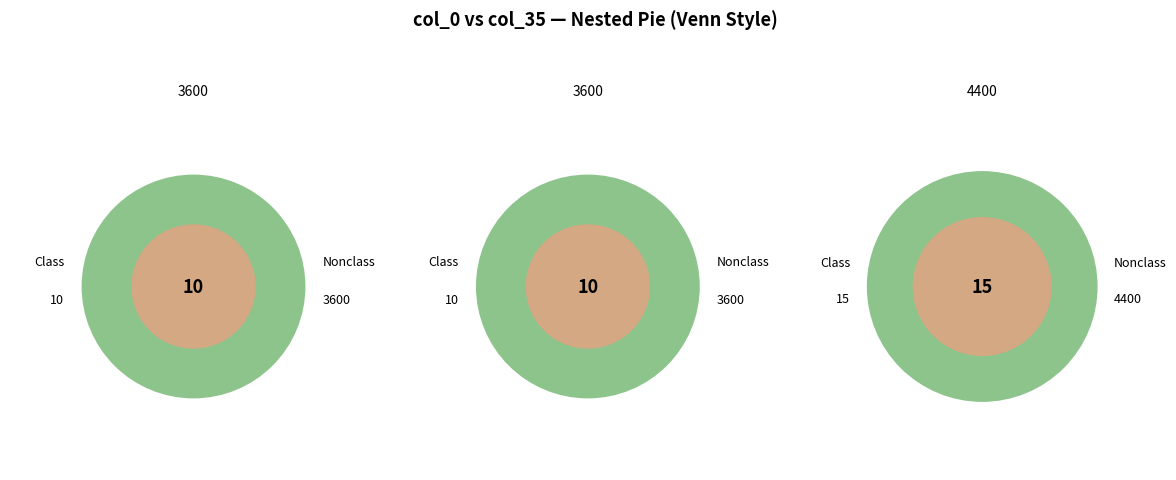

Does 4400 represent more than half of the total?

No